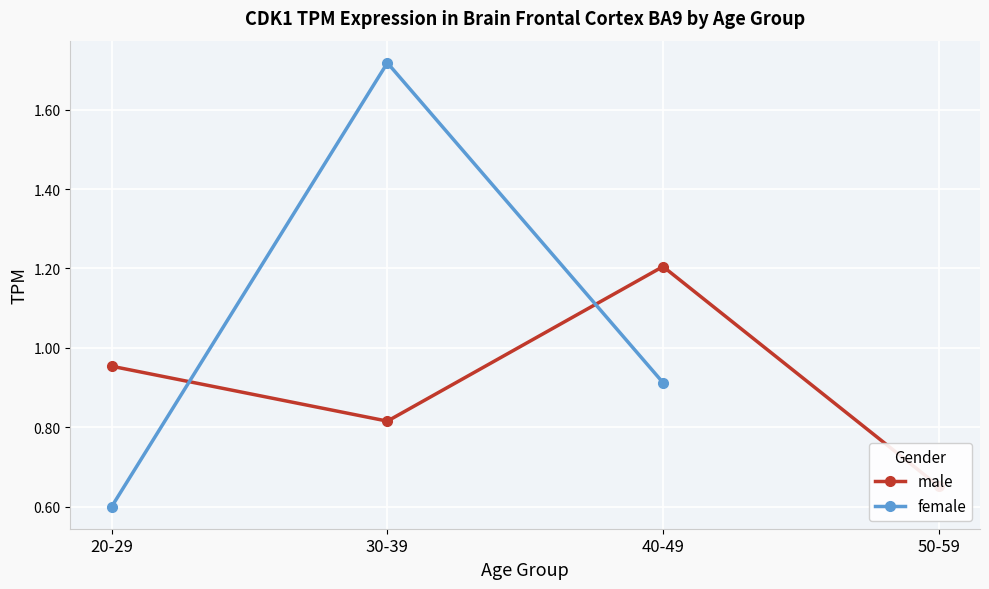

Is it true that female equals 0.6 at 20-29?

True